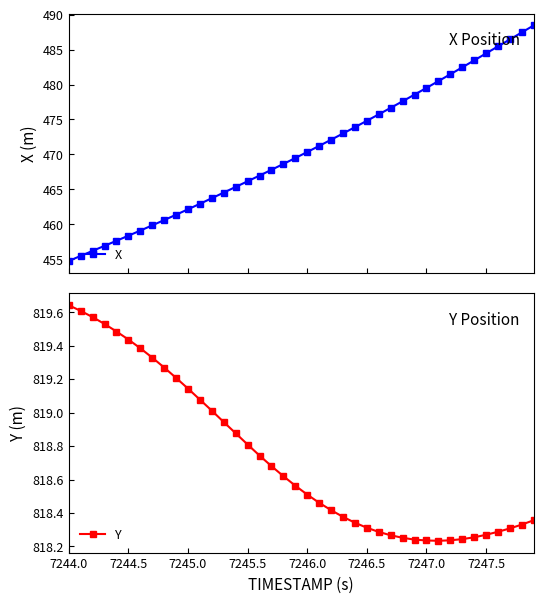

Which series has the largest total across all categories?

Y